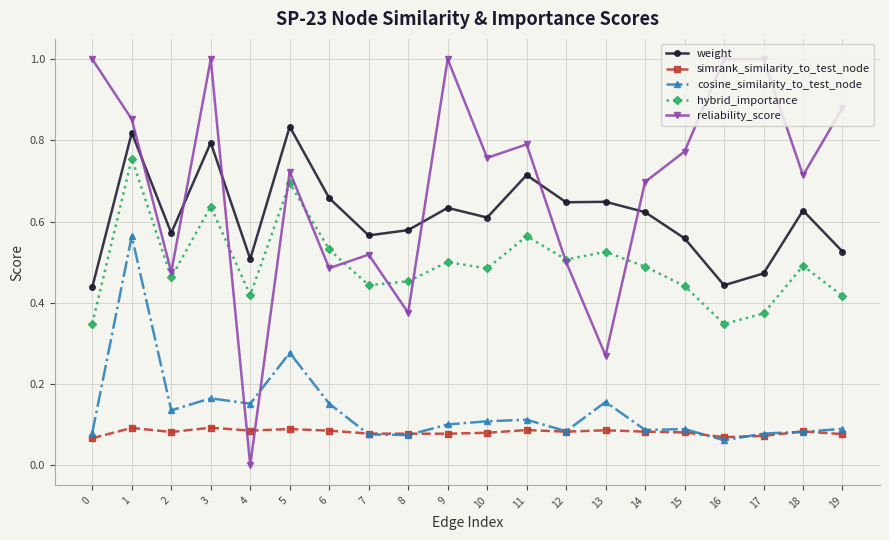

Rank the series by their maximum value, from highest to lowest.

reliability_score, weight, hybrid_importance, cosine_similarity_to_test_node, simrank_similarity_to_test_node